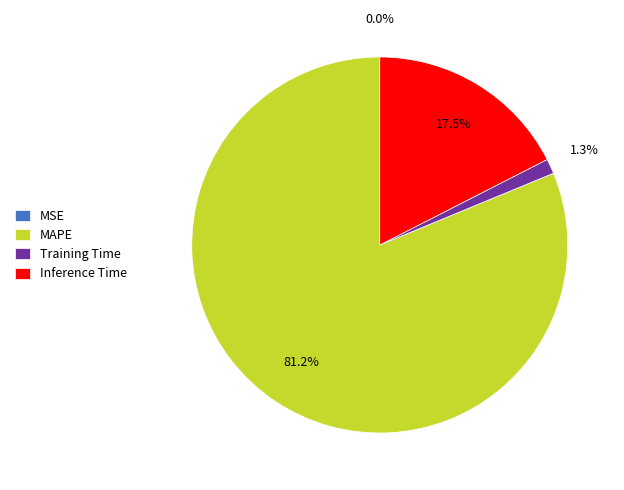

Which category has the biggest portion of the pie?

MAPE